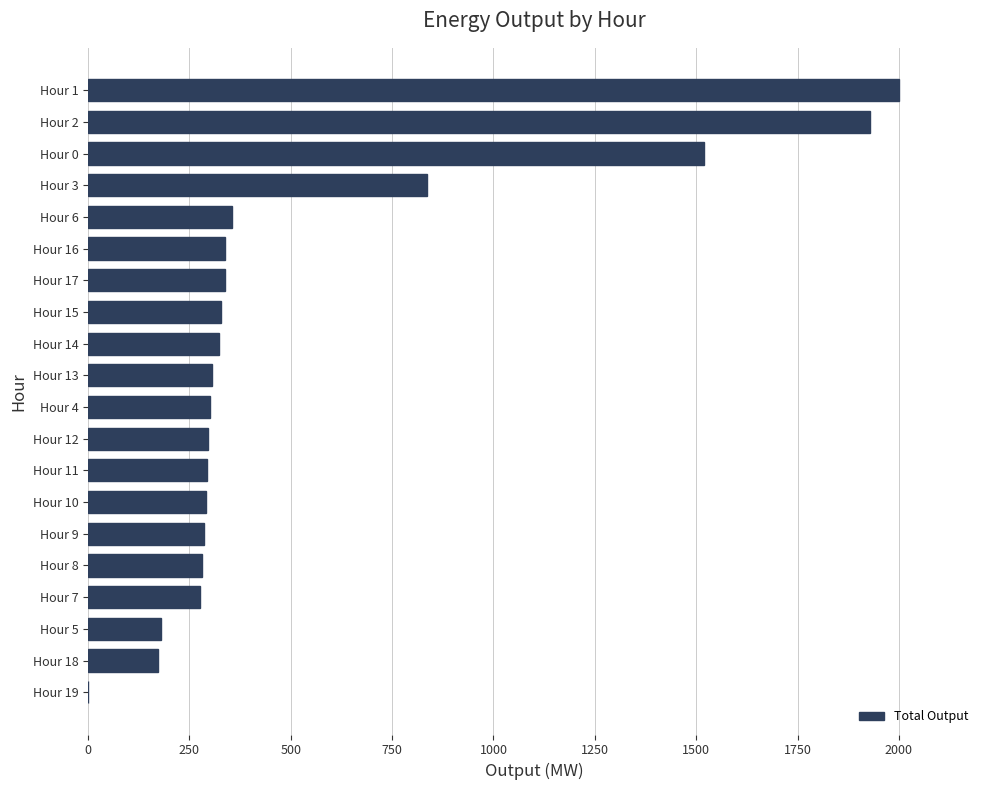

Between Hour 15 and Hour 2, which is larger?

Hour 2